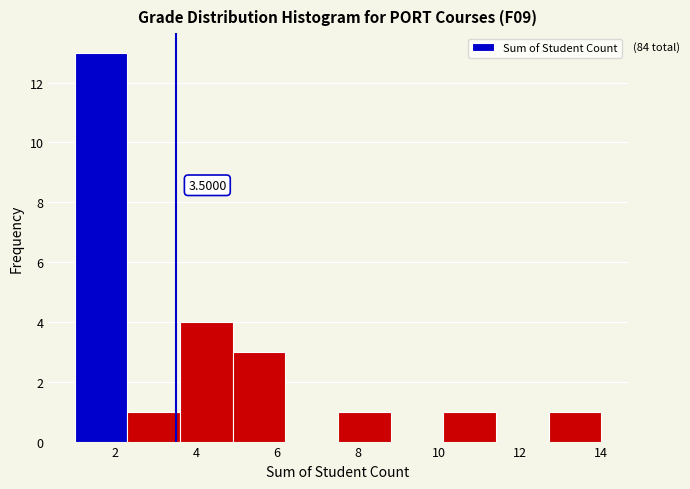

Over which range of the x-axis is the bar tallest?

1.0 to 2.3